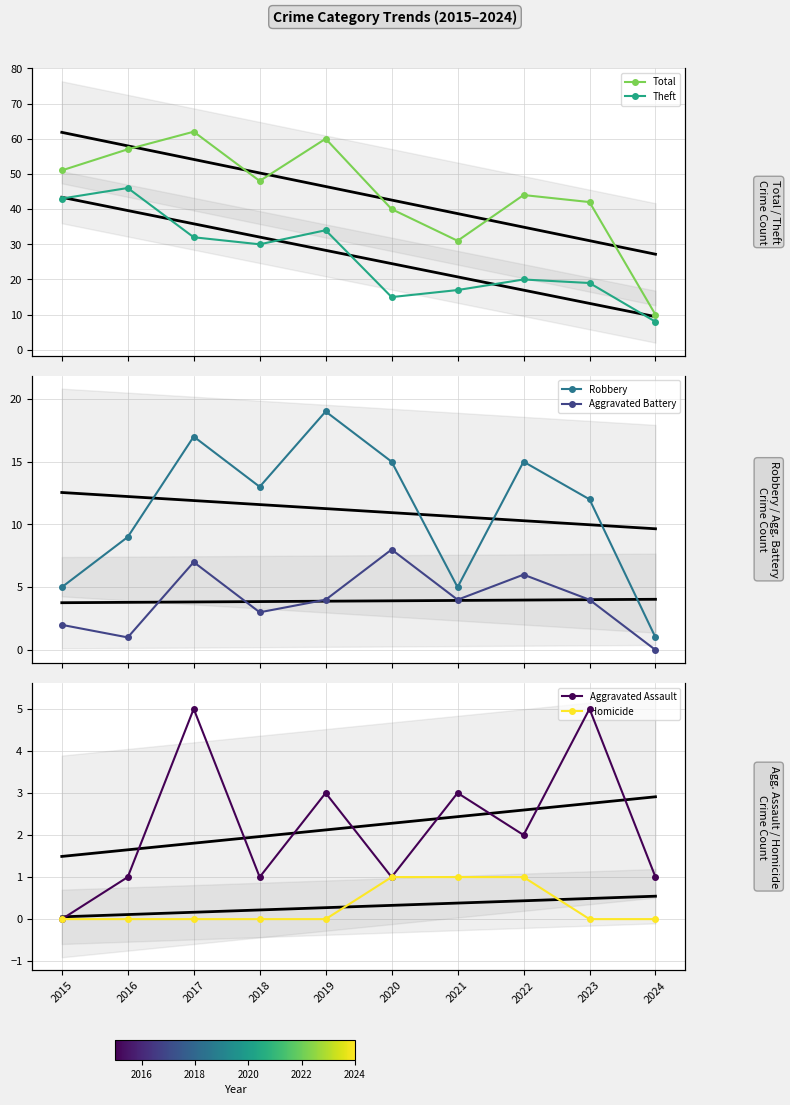

What is the sum of the Aggravated Battery values at 2017 and 2024?

7